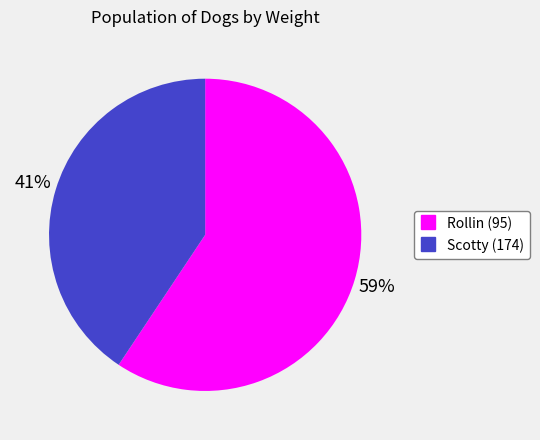

Is there any slice that represents more than half of the pie?

Yes